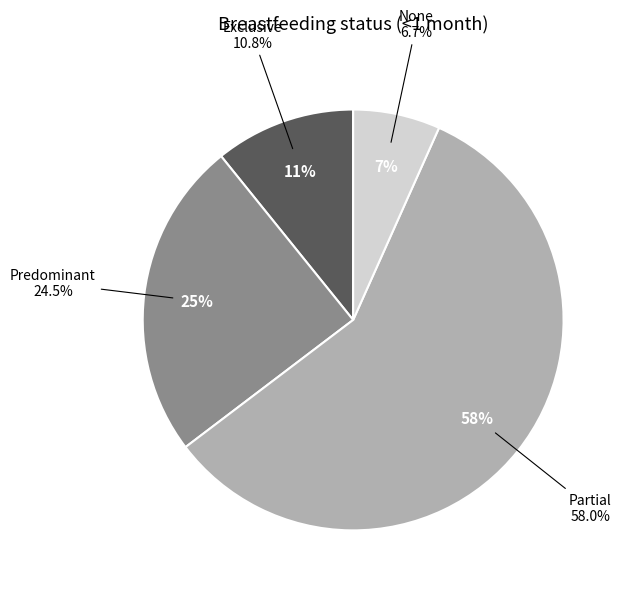

To the nearest percent, what percentage of the pie is None?

7%